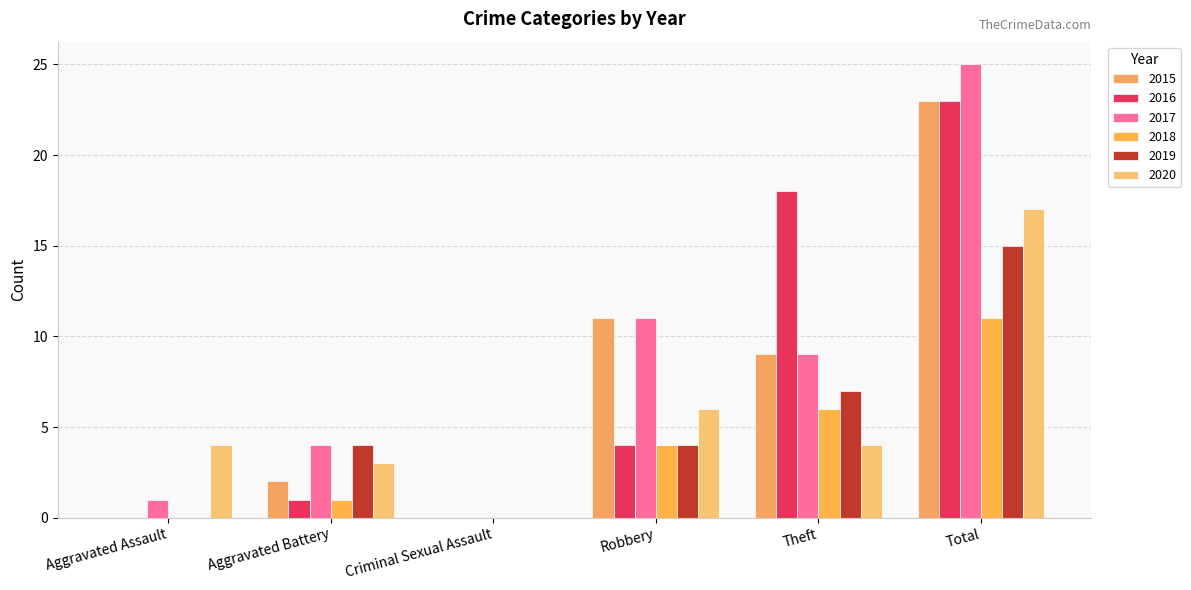

True or false: 2019 has a value of 26 at Total.

False